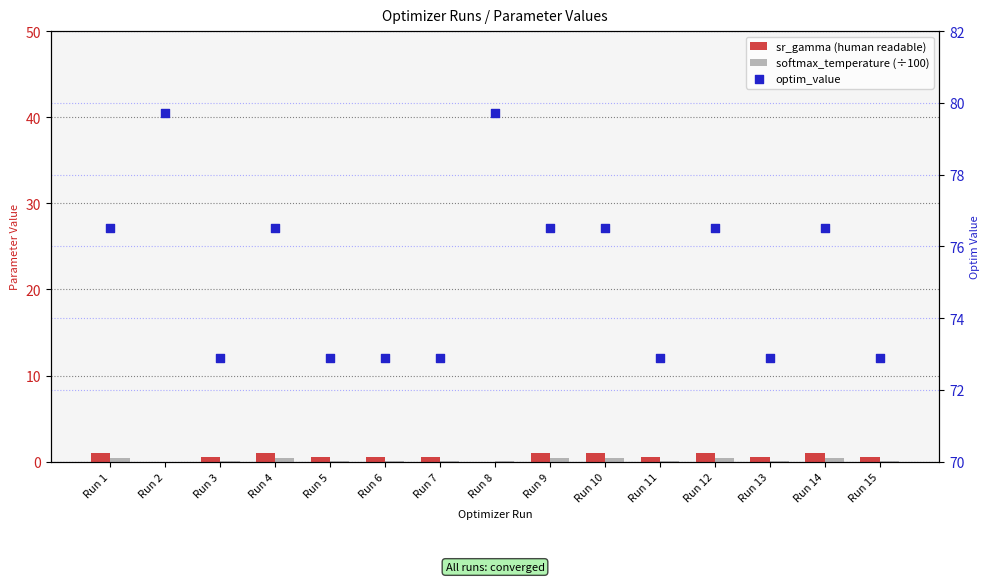

Which series reaches the minimum Y coordinate?

sr_gamma (human readable)